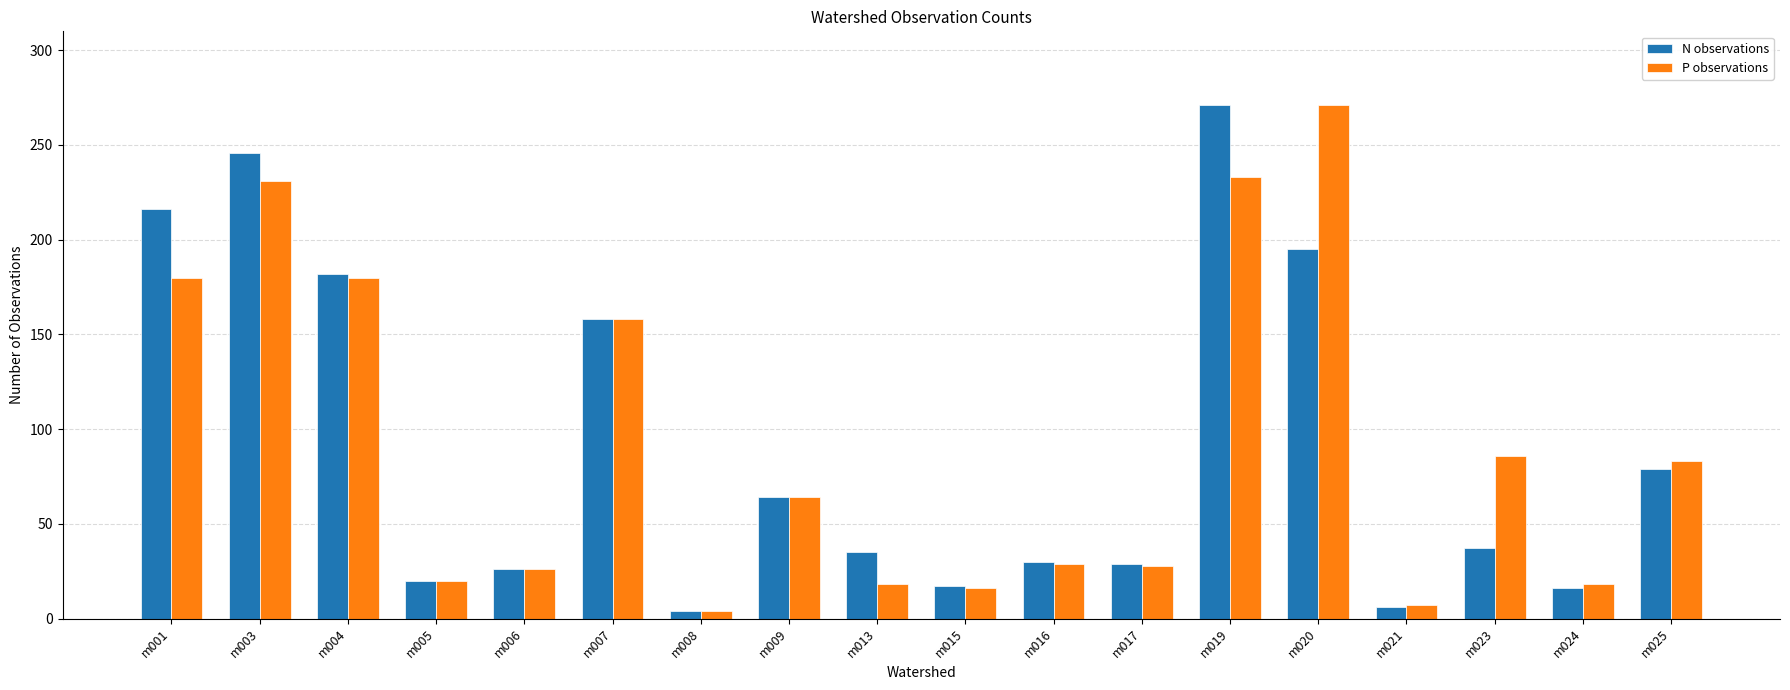

At which label is N observations closest to 137?

m007